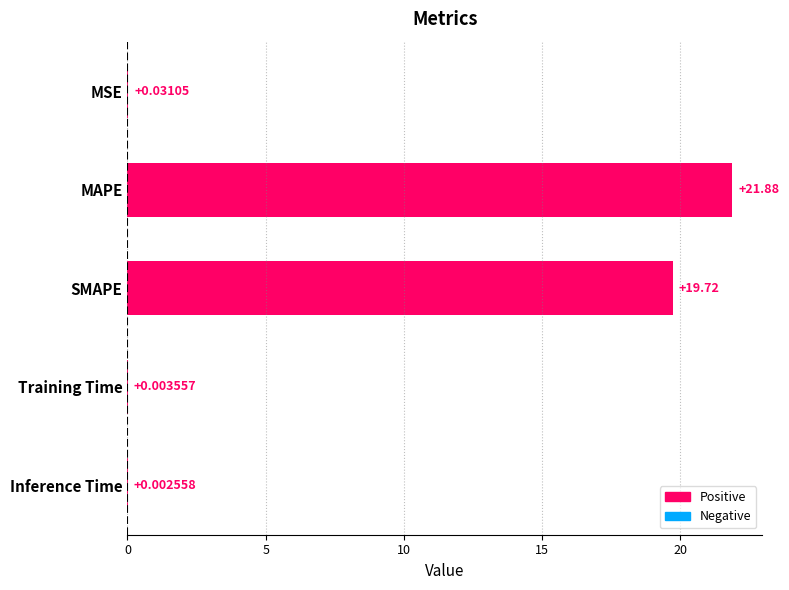

What is the sum of all values?

41.6